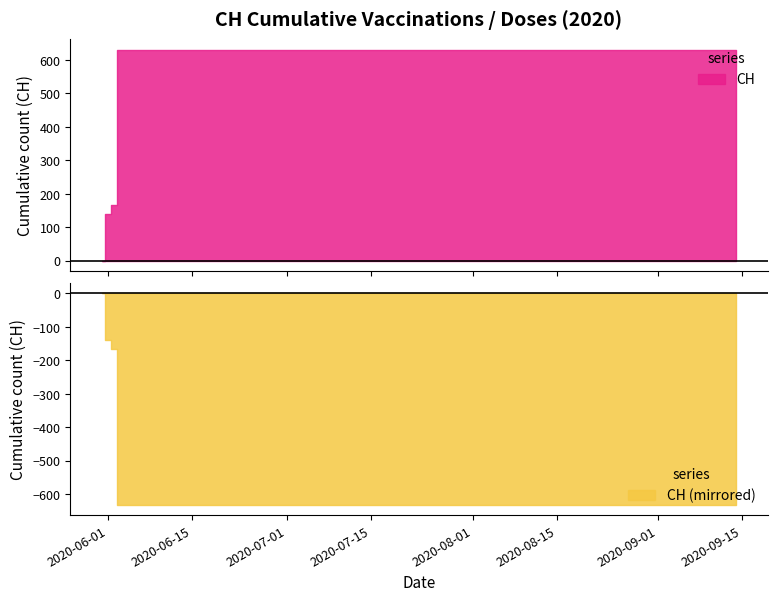

What is the difference between the maximum and second lowest values?

492